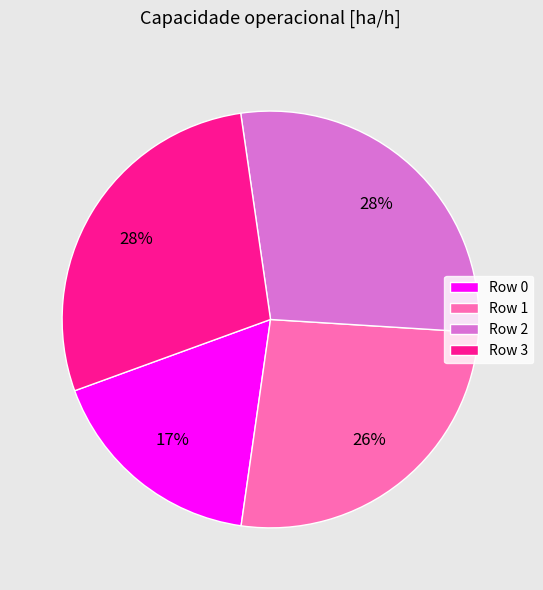

What is the smallest slice in the pie chart?

Row 0